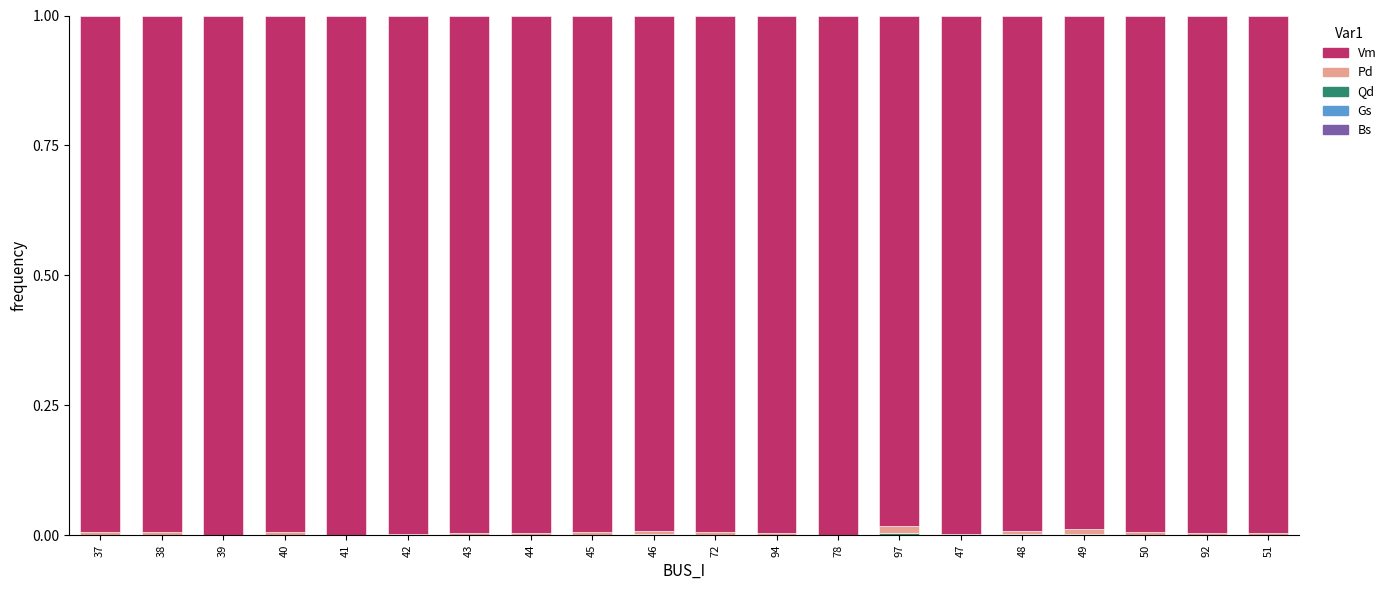

Does the chart contain stacked bars?

Yes